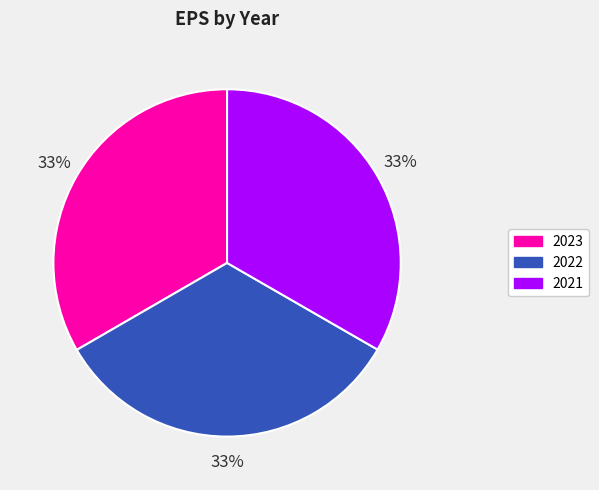

Is there a majority slice in this chart?

No